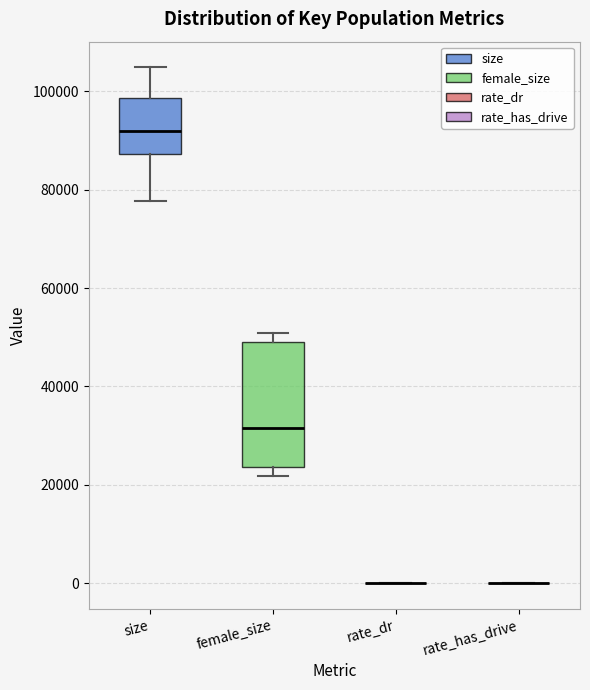

Comparing the boxes themselves (not the whiskers), which one is the tallest?

female_size